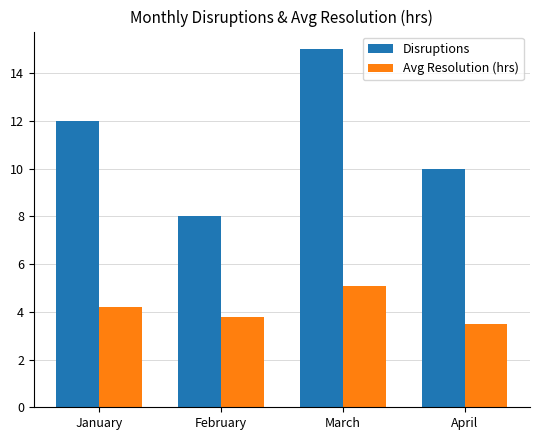

Is it true that Avg Resolution (hrs) equals 4.2 at January?

True